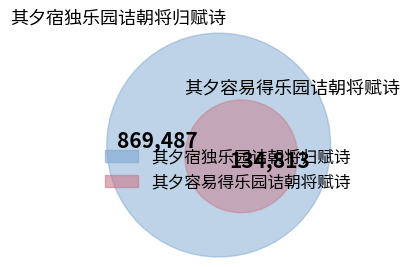

The 其夕宿独乐园诘朝将归赋诗 slice represents 87% of the pie. True or false?

True